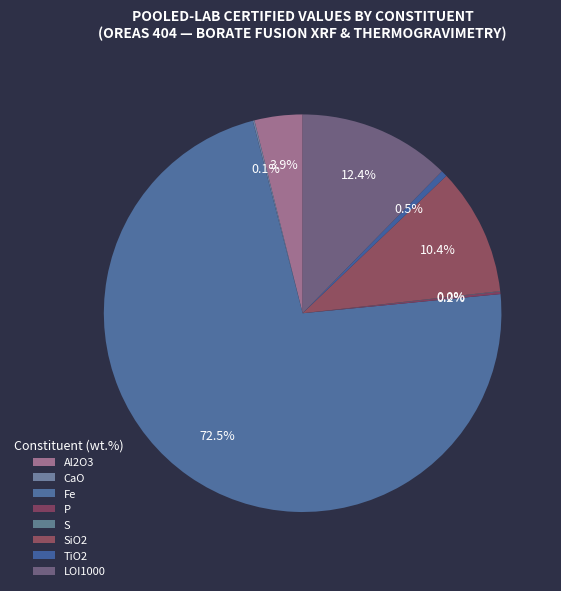

What is the change in value from Al2O3 to S?

-2.9